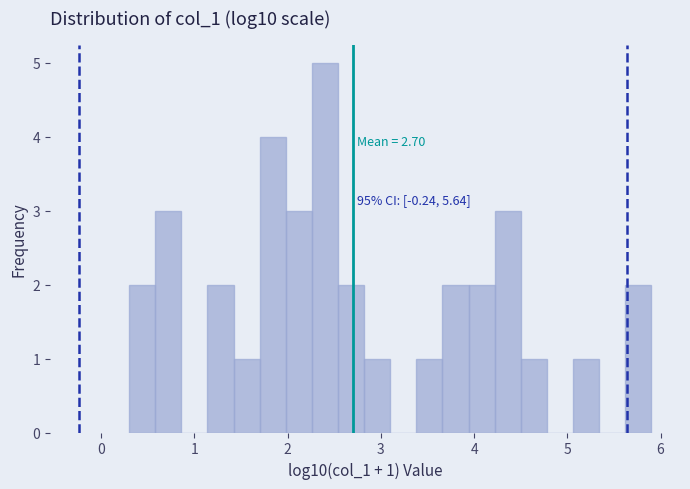

Read against the x-axis, roughly where is the centre of the tallest bar?

2.4